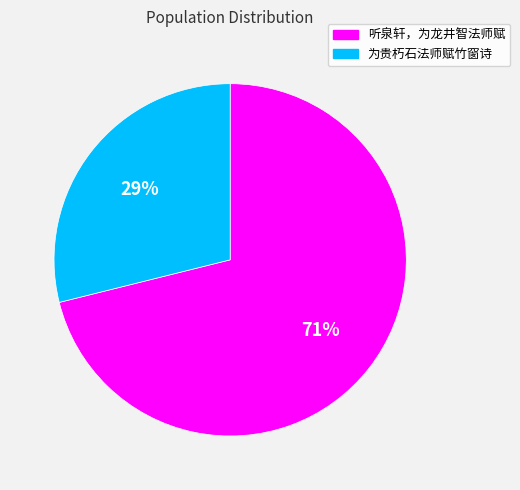

To the nearest percent, what is the difference between the 为贵朽石法师赋竹窗诗 and 听泉轩，为龙井智法师赋 slice percentages?

42%